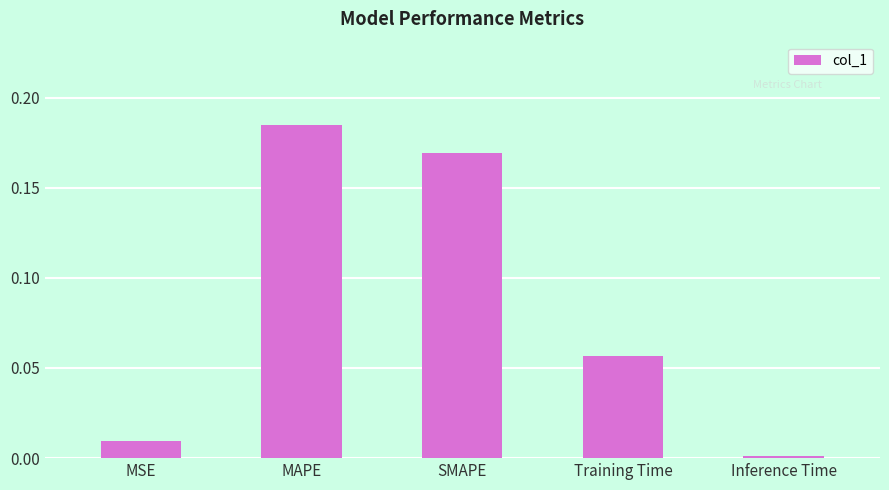

Rank the categories by value from lowest to highest.

Inference Time, MSE, Training Time, SMAPE, MAPE